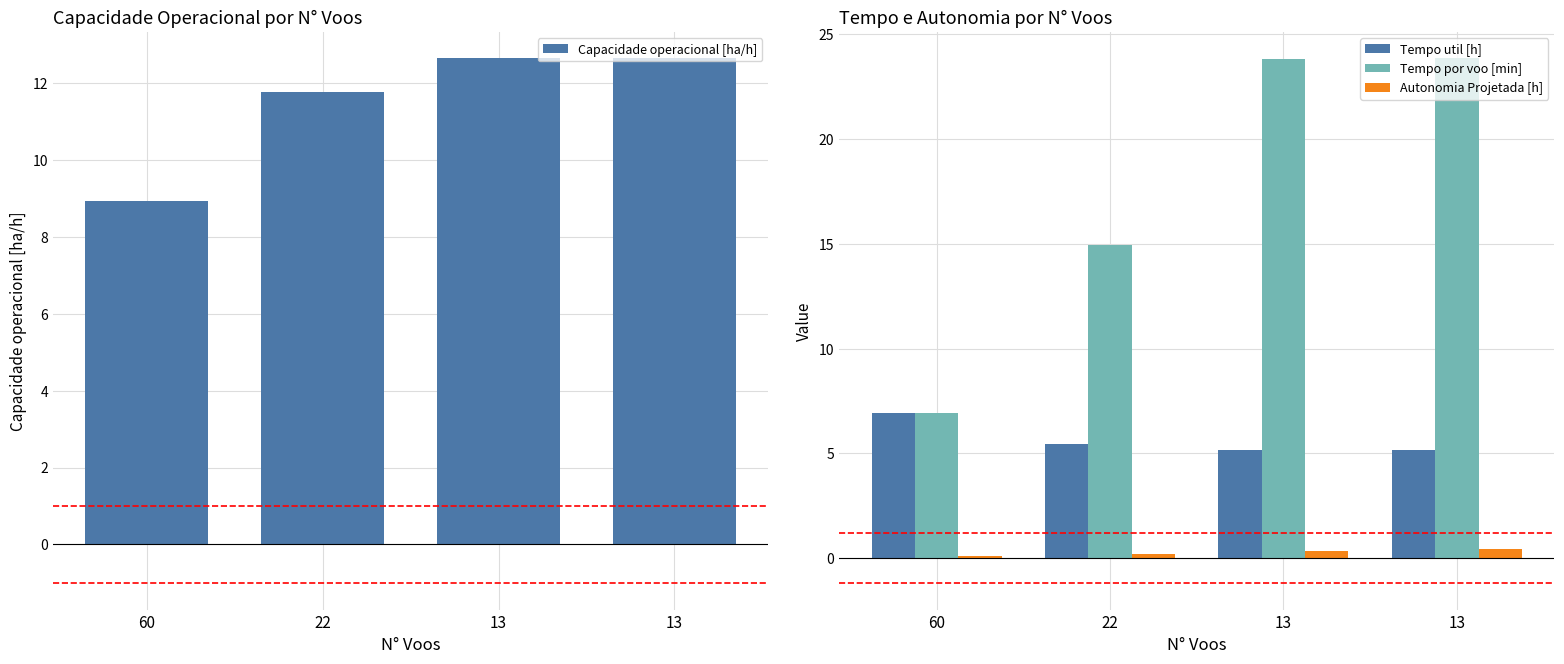

Reading right to left, transcribe all the data shown in this chart.

Capacidade operacional [ha/h]: 13=12.6	13=12.6	22=11.8	60=8.9
Tempo util [h]: 13=5.2	13=5.2	22=5.5	60=7.0
Tempo por voo [min]: 13=23.9	13=23.8	22=14.9	60=7.0
Autonomia Projetada [h]: 13=0.4	13=0.3	22=0.2	60=0.1